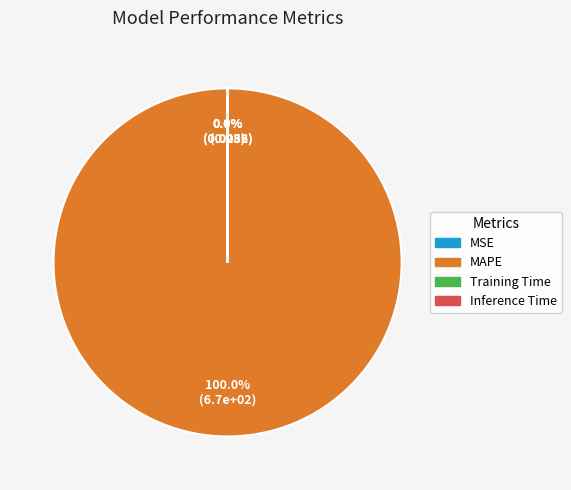

Which category has the biggest portion of the pie?

MAPE